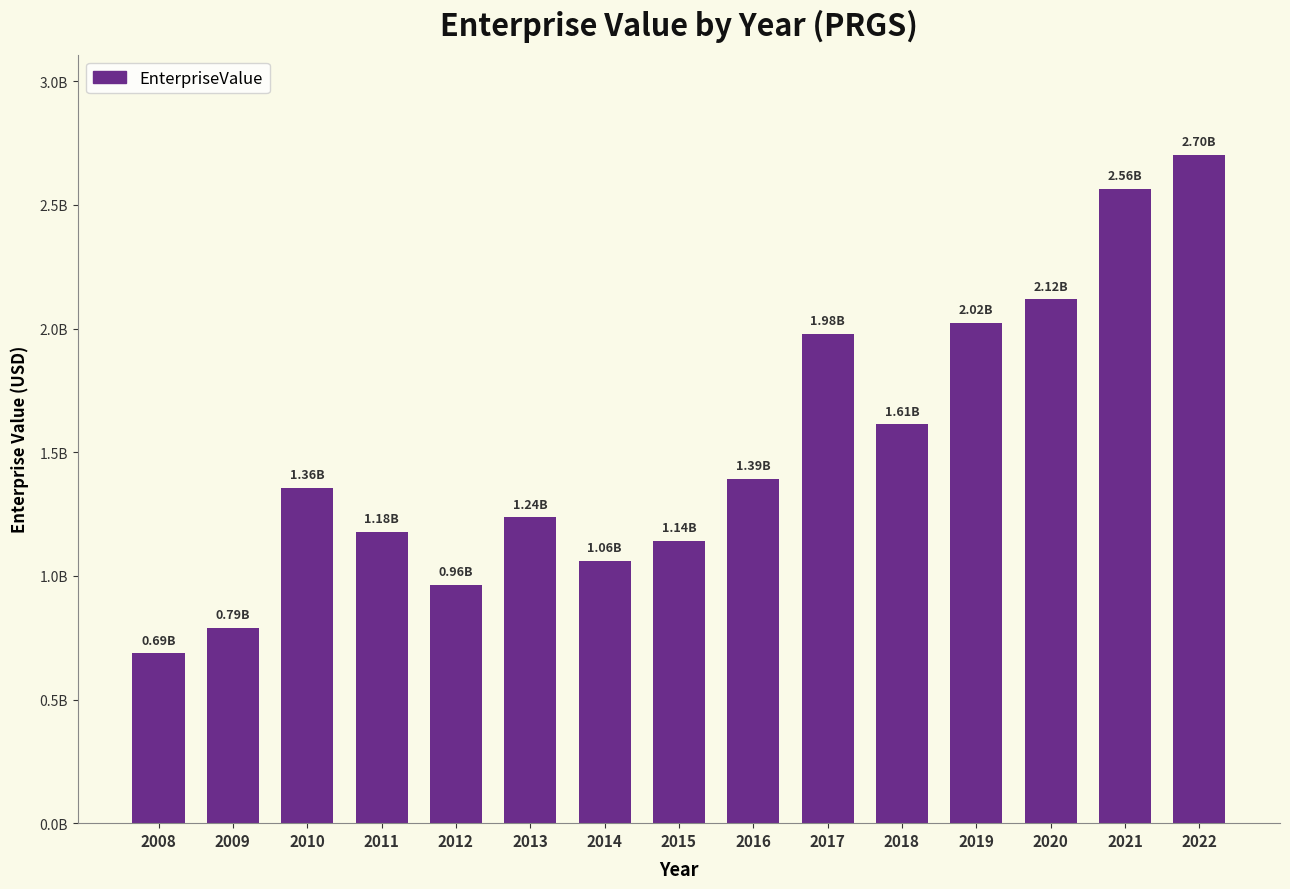

Are the bars horizontal?

No